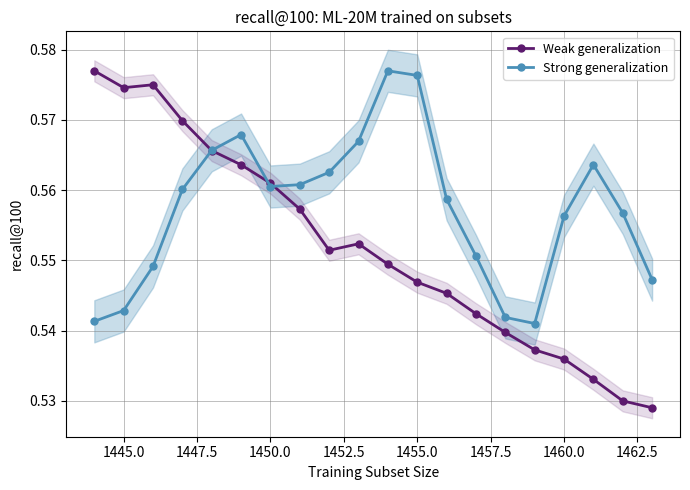

Reading right to left, what are all the values shown in this chart?

Weak generalization: 0.5	0.5	0.5	0.5	0.5	0.5	0.5	0.5	0.5	0.5	0.6	0.6	0.6	0.6	0.6	0.6	0.6	0.6	0.6	0.6
Strong generalization: 0.5	0.6	0.6	0.6	0.5	0.5	0.6	0.6	0.6	0.6	0.6	0.6	0.6	0.6	0.6	0.6	0.6	0.5	0.5	0.5